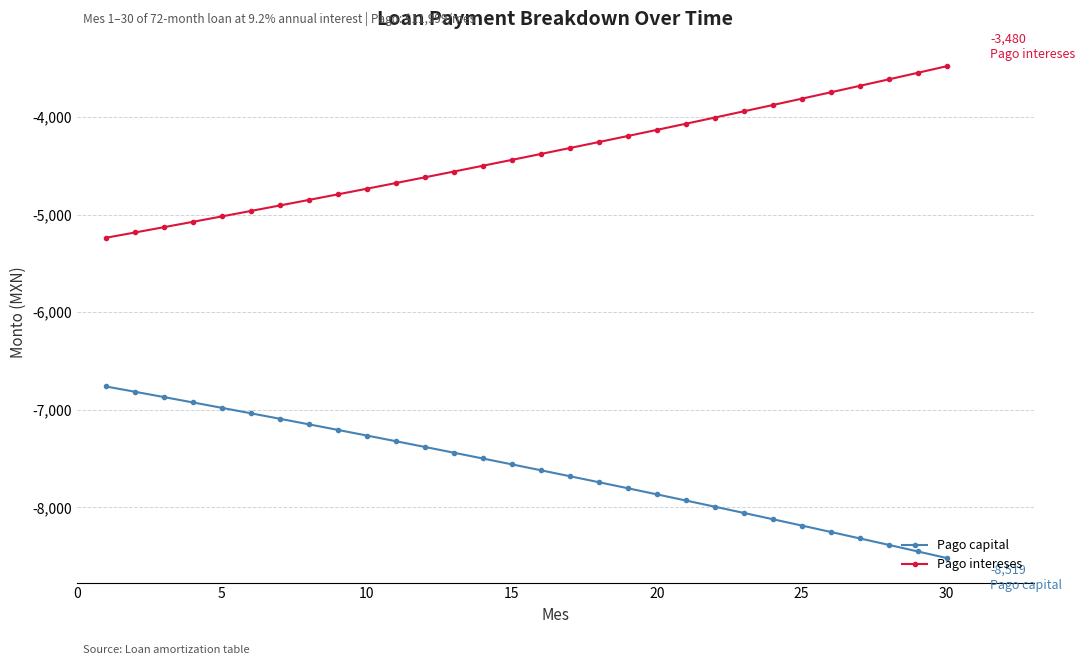

What is the value of the Pago capital point at the 15th from the left?

-7559.2